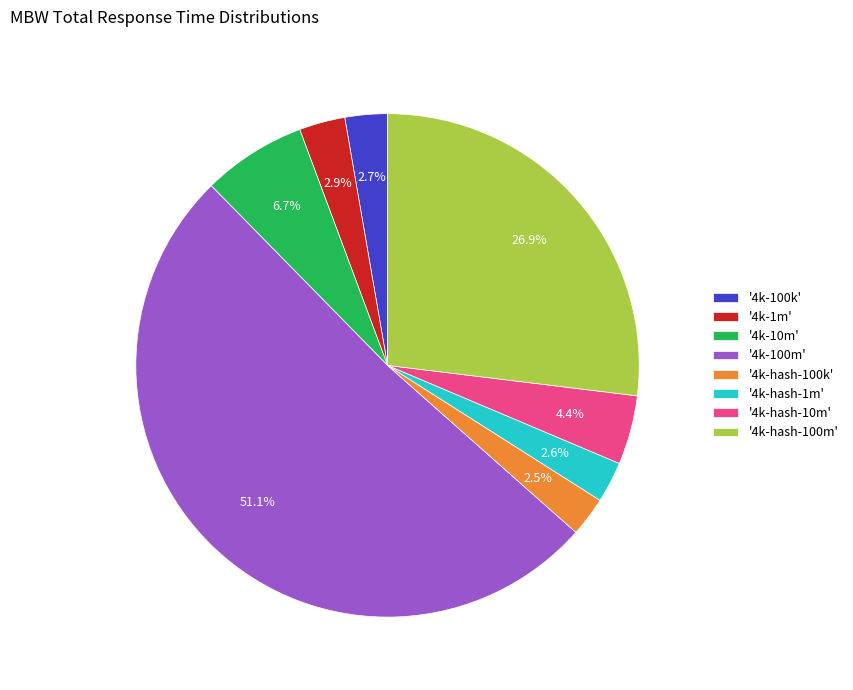

Is there a majority slice in this chart?

Yes